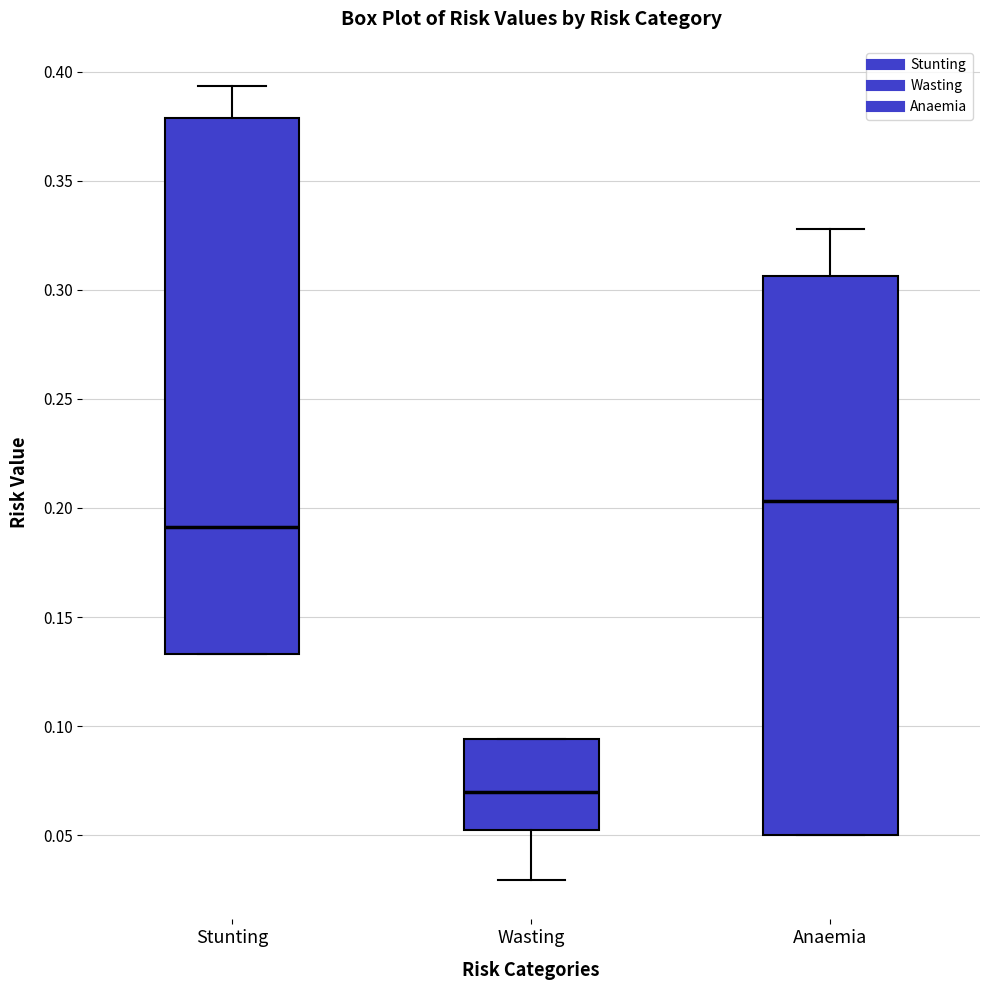

Where is the lower edge of the box for Wasting on the y-axis? The values are not printed on the chart, so give them approximately, as read against the axis.

0.055